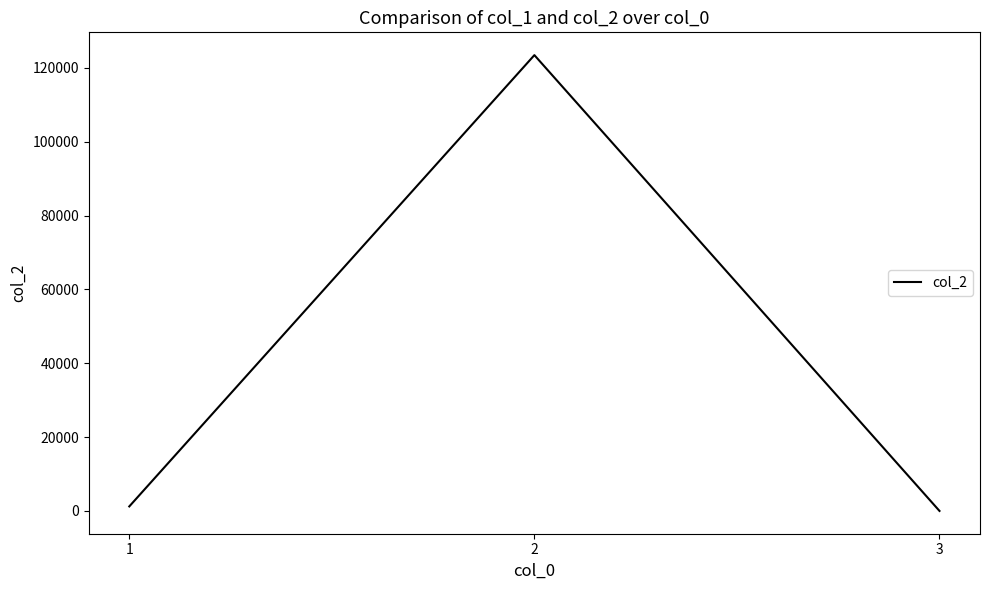

List the labels in order of value, smallest first.

3, 1, 2